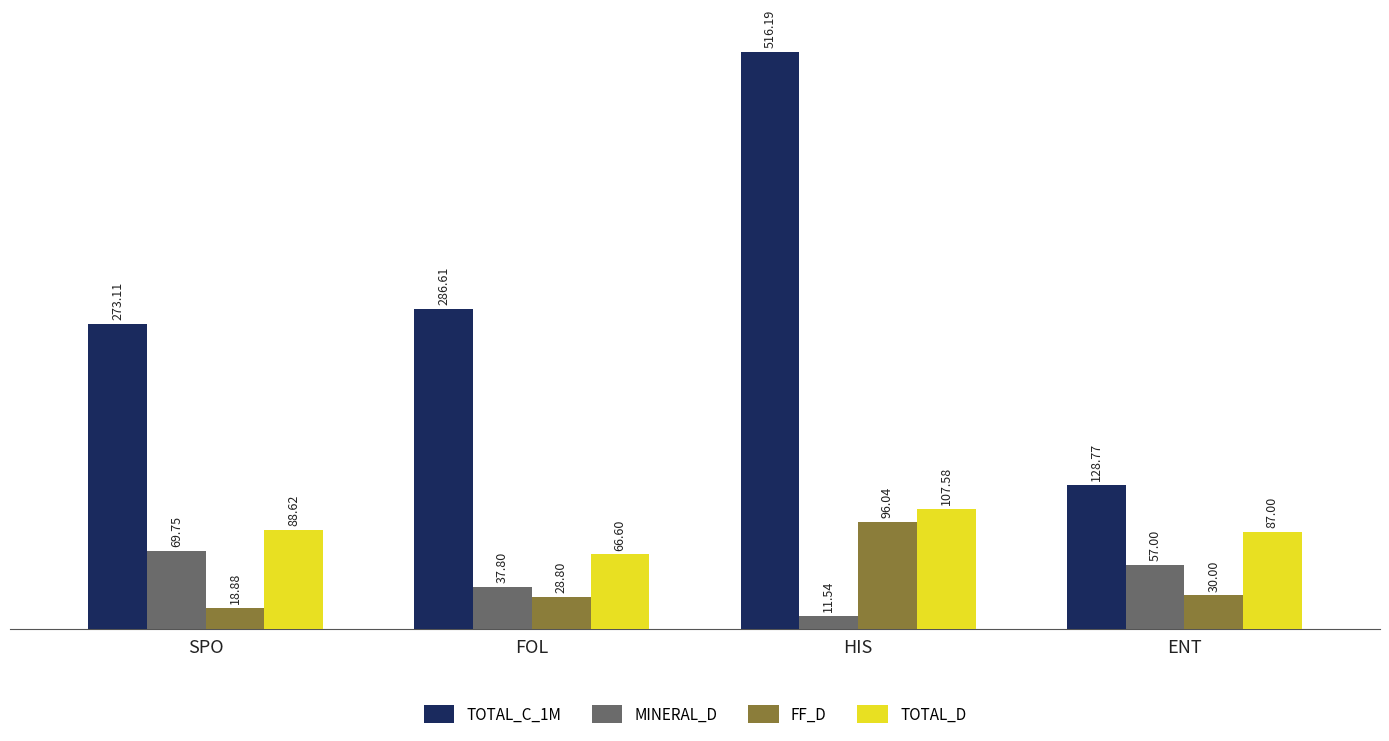

What is the total value across all series at HIS?

731.3